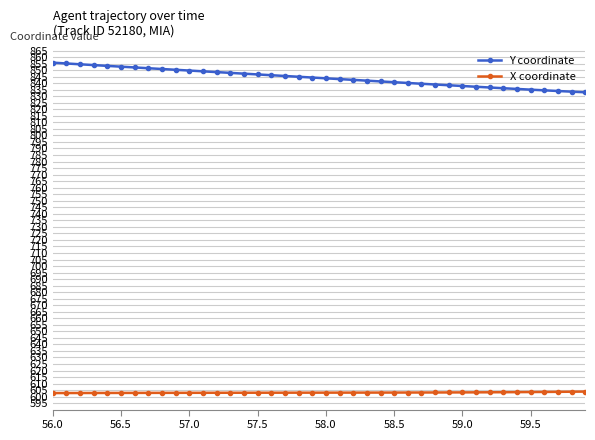

What is the average value of the X coordinate series?

603.1